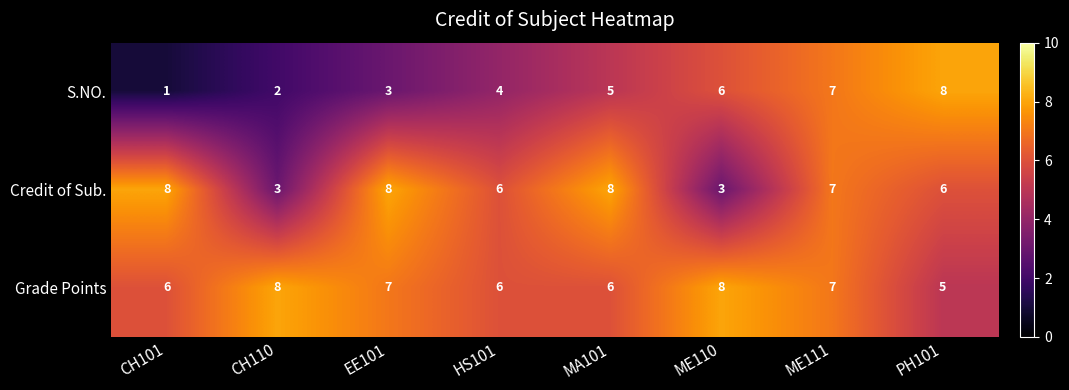

Which series has the widest spread of values?

S.NO.